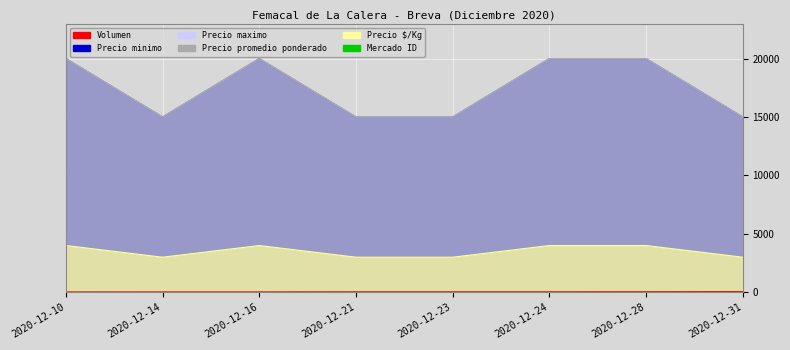

At which label does Precio $/Kg reach its peak?

2020-12-10